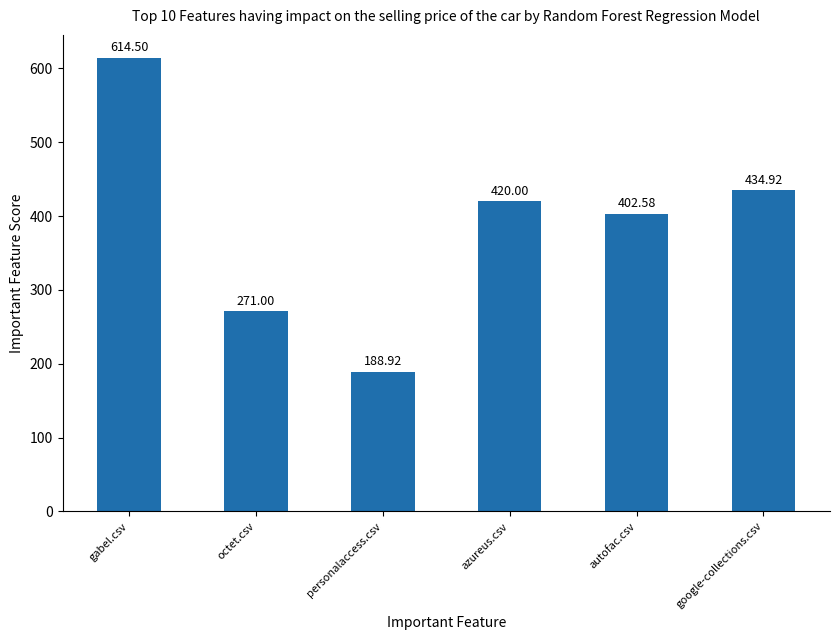

What is the smallest value displayed?

188.9